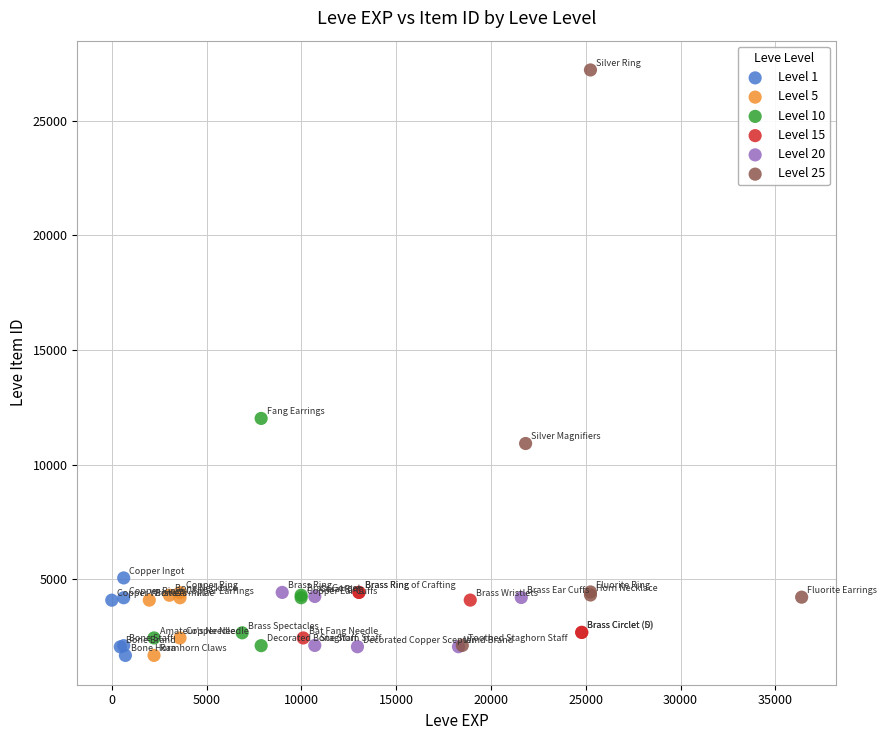

Which series has the widest spread of Y values?

Level 25